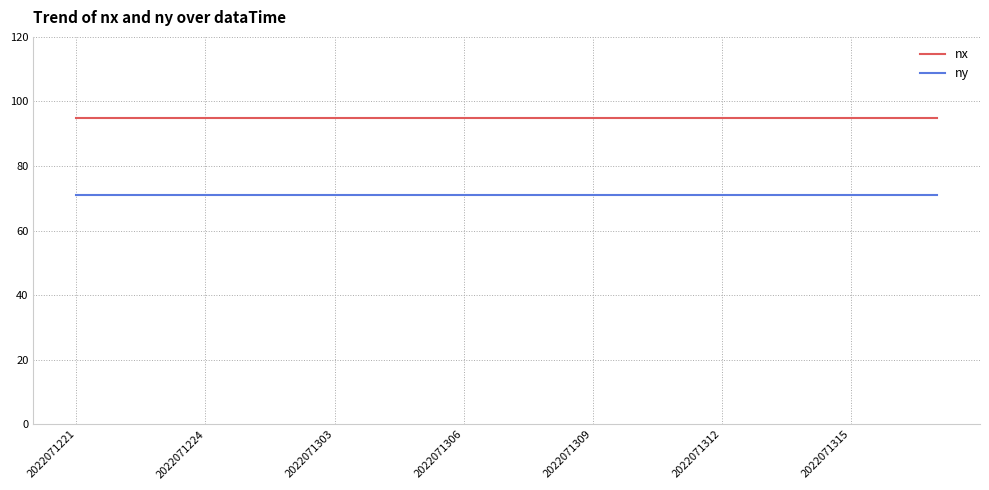

List the series in order of their peak value, highest first.

nx, ny